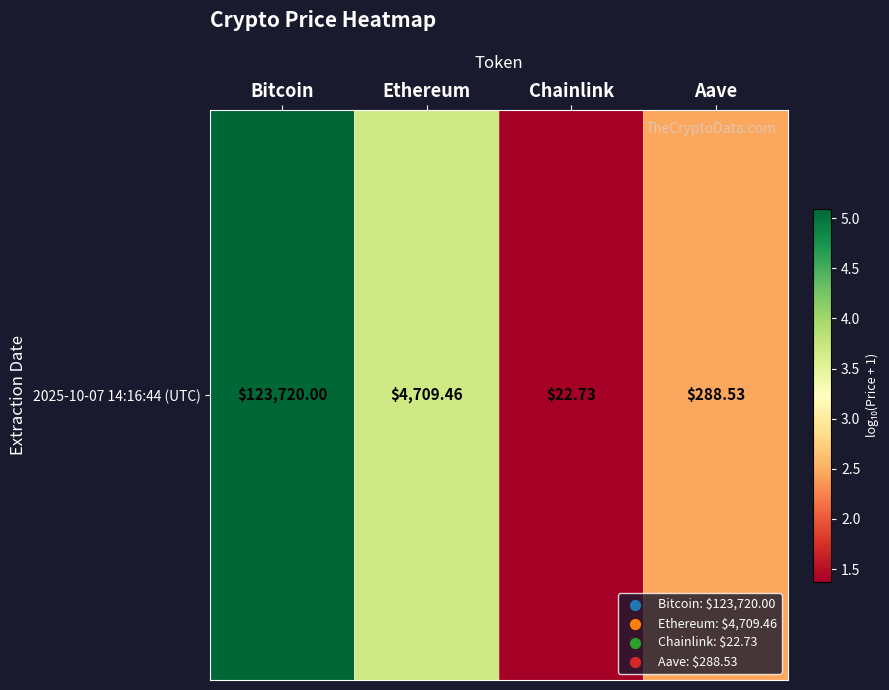

What is the smallest value displayed?

1.4